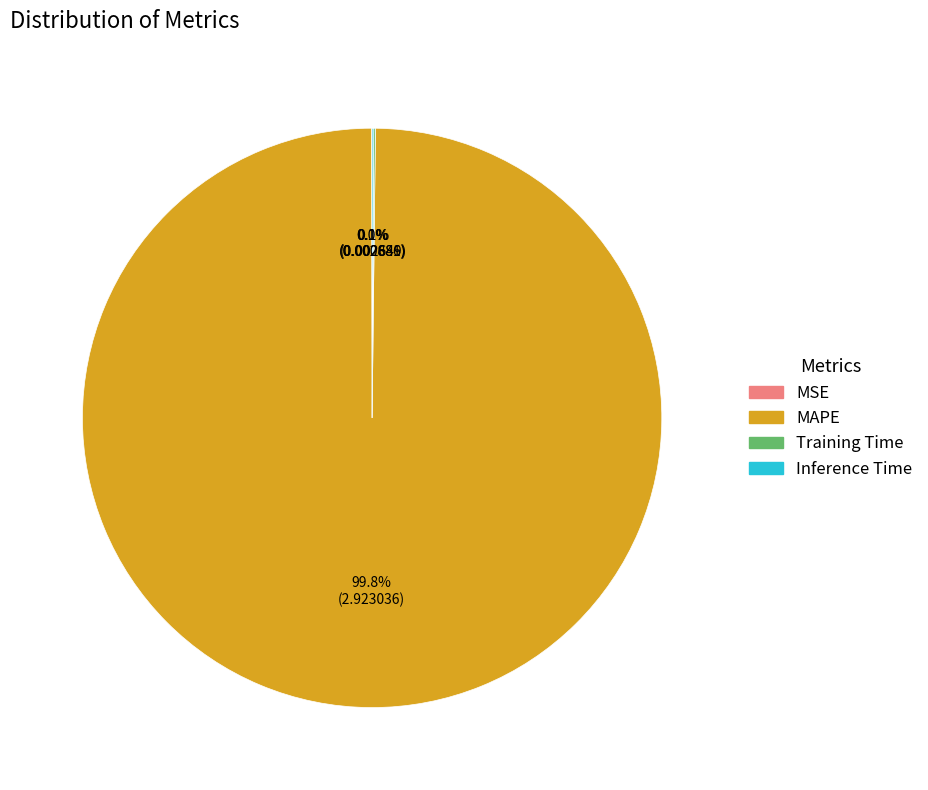

Is MAPE the majority of the pie?

Yes